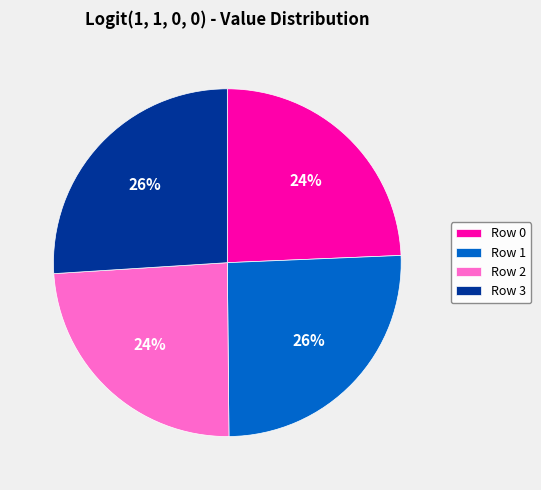

Does any single category account for the majority?

No